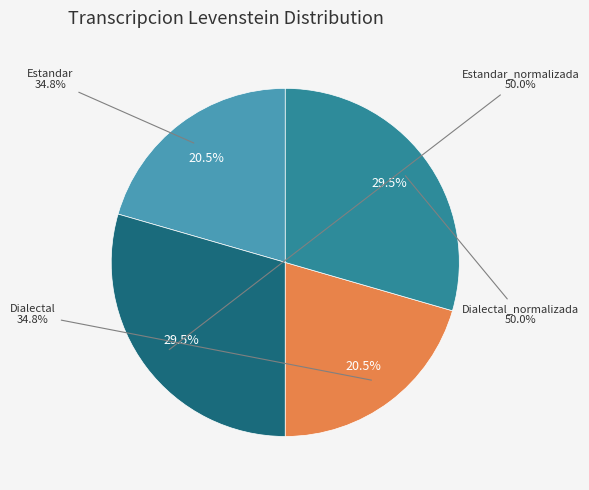

To the nearest percent, what is the difference between the largest and smallest slice percentages?

9%